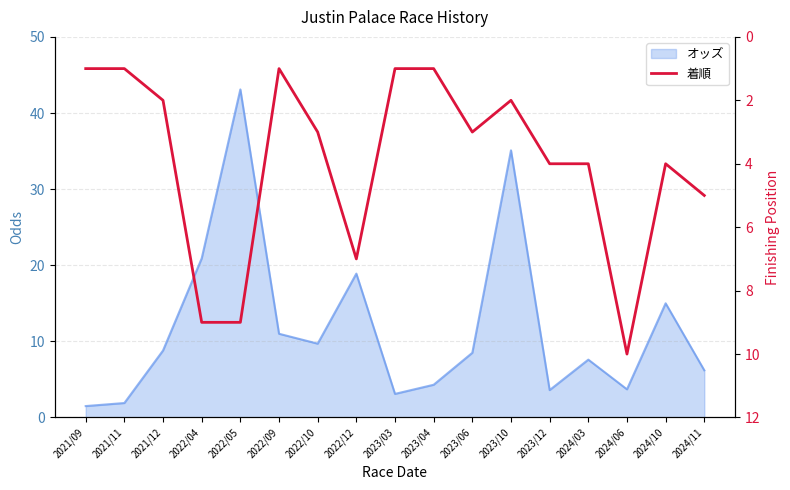

How many values are between 1 and 5?

13